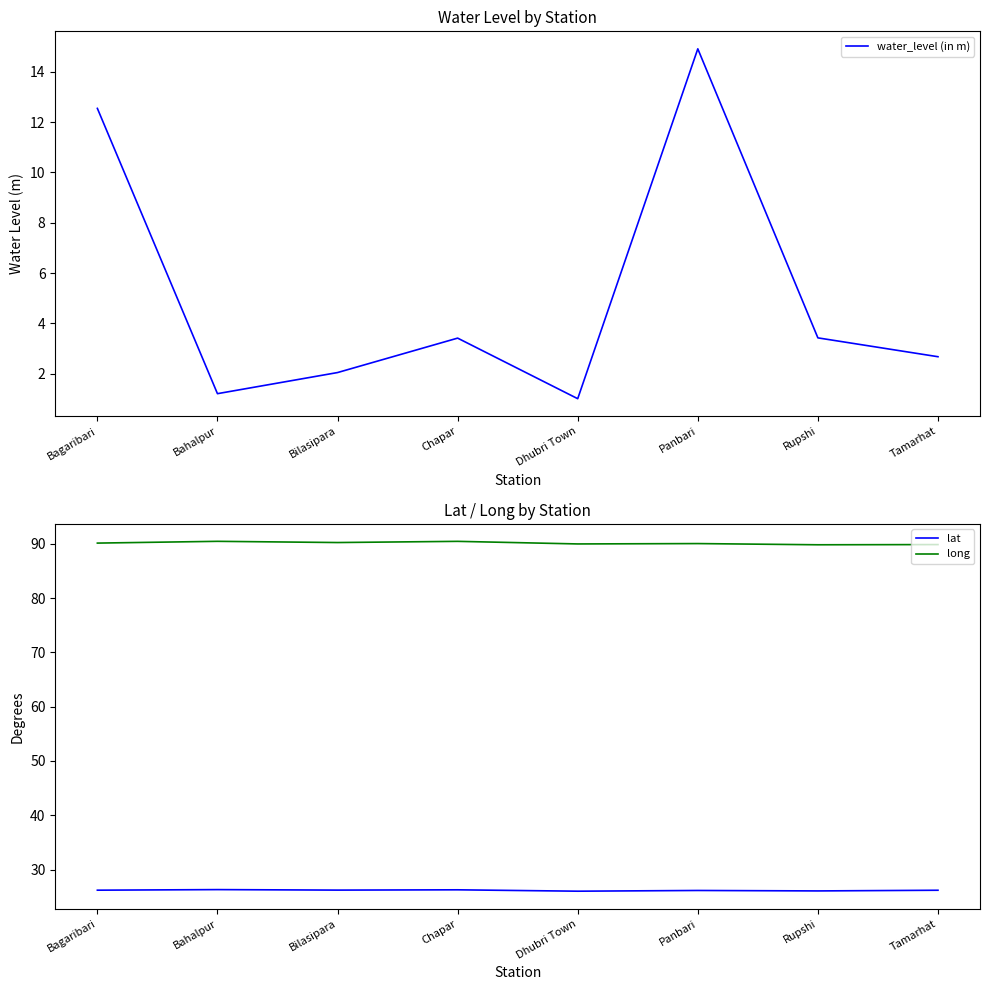

What is the difference between the water_level (in m) values at Tamarhat and Panbari?

12.2